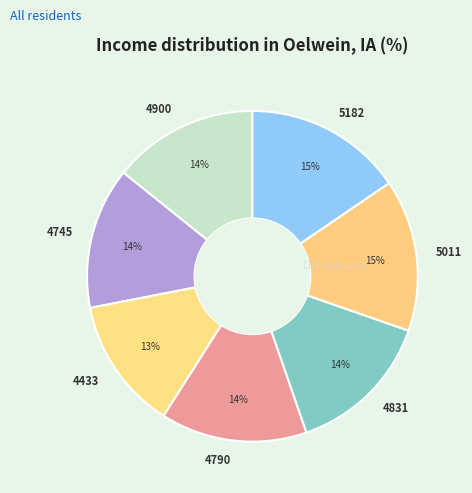

Combined, do 5182 and 4831 account for over 50%?

No